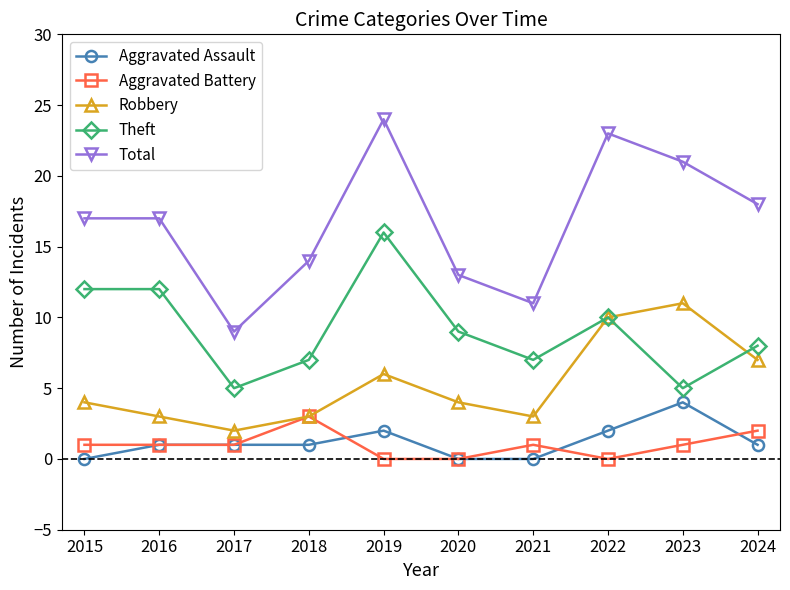

Which series changed the most between 2017 and 2024?

Total